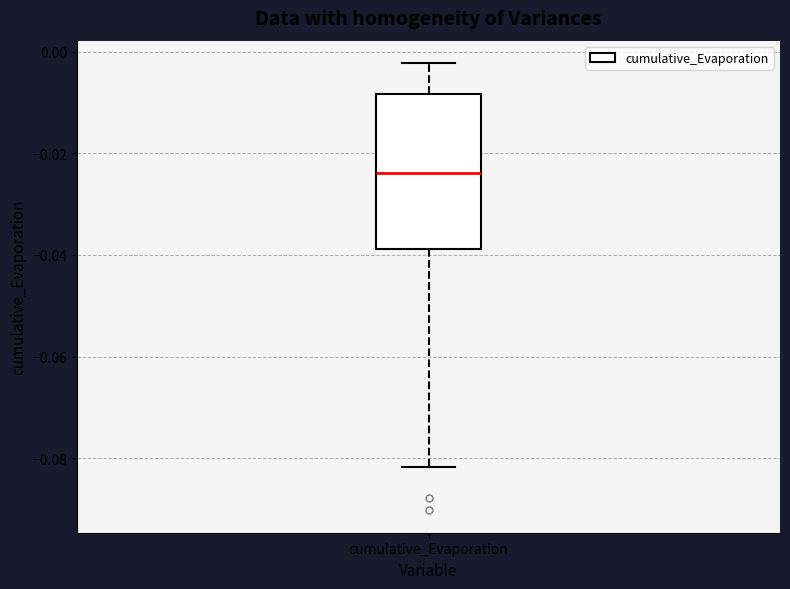

Read this box plot against the y-axis: the position of the median line, the range covered by the box, and the ends of both whiskers. The values are not printed on the chart, so give them approximately, as read against the axis.

median -0.024, box -0.038 to -0.008, whiskers -0.082 to -0.002